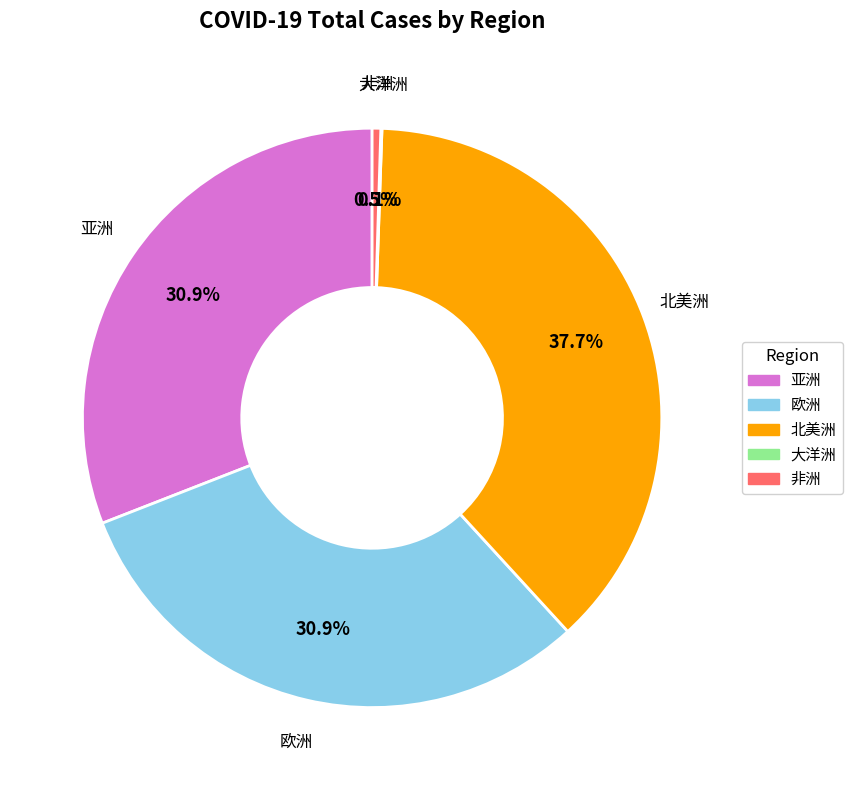

What portion of the pie excludes 非洲?

99.5%